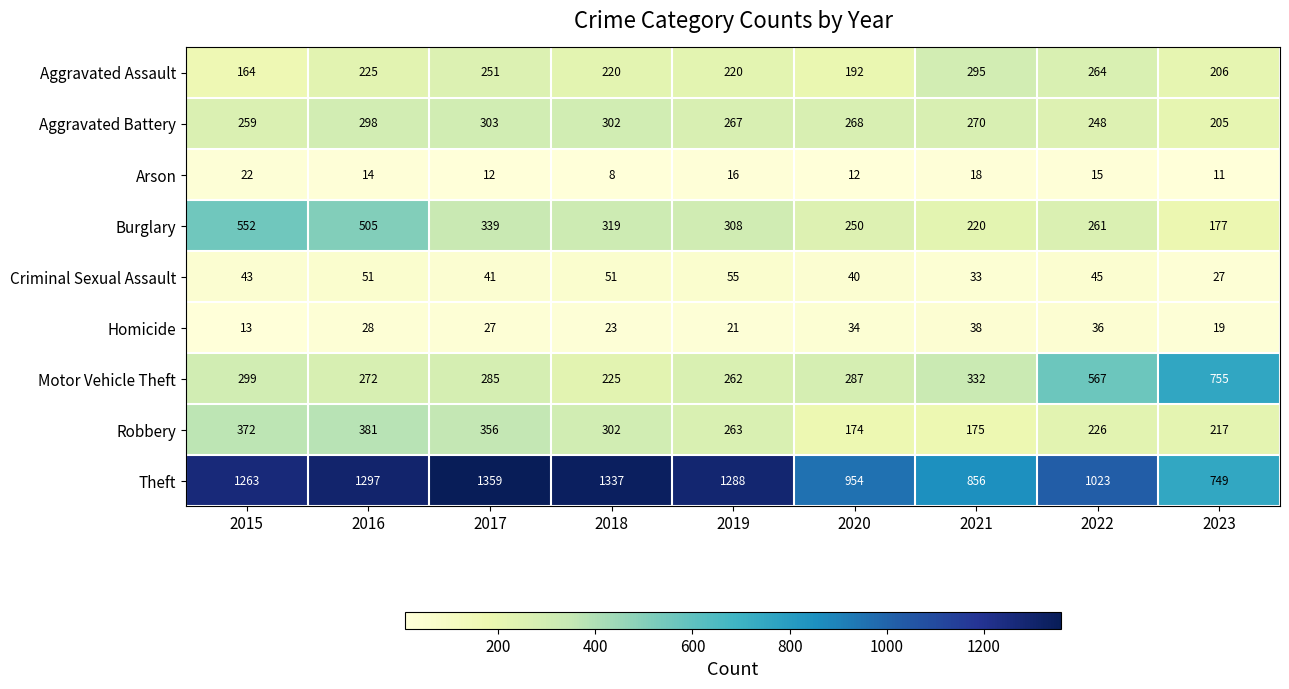

Which series has the largest total across all categories?

Theft